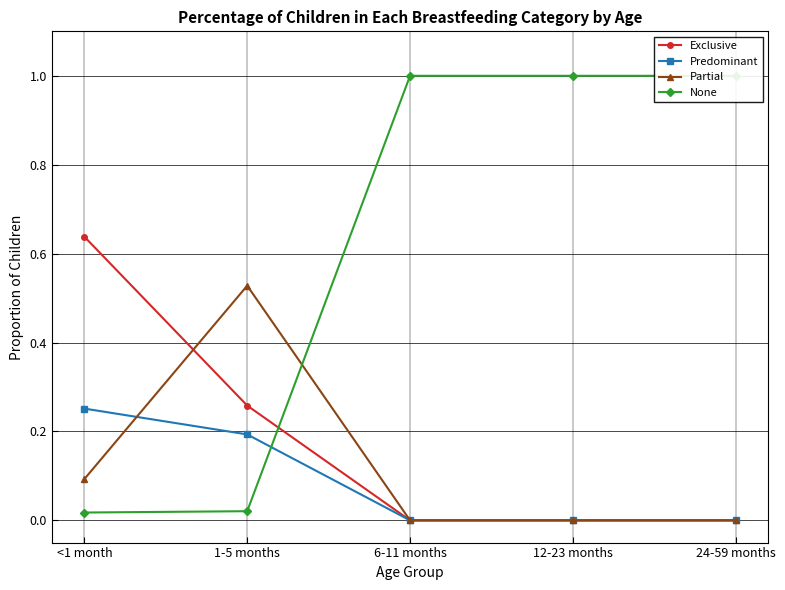

At which category is the sum across all series the highest?

<1 month